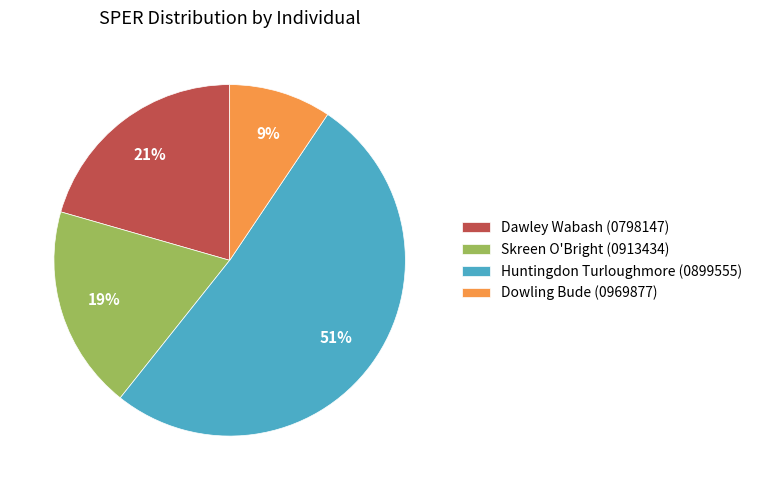

The Skreen O'Bright (0913434) slice represents 19% of the pie. True or false?

True